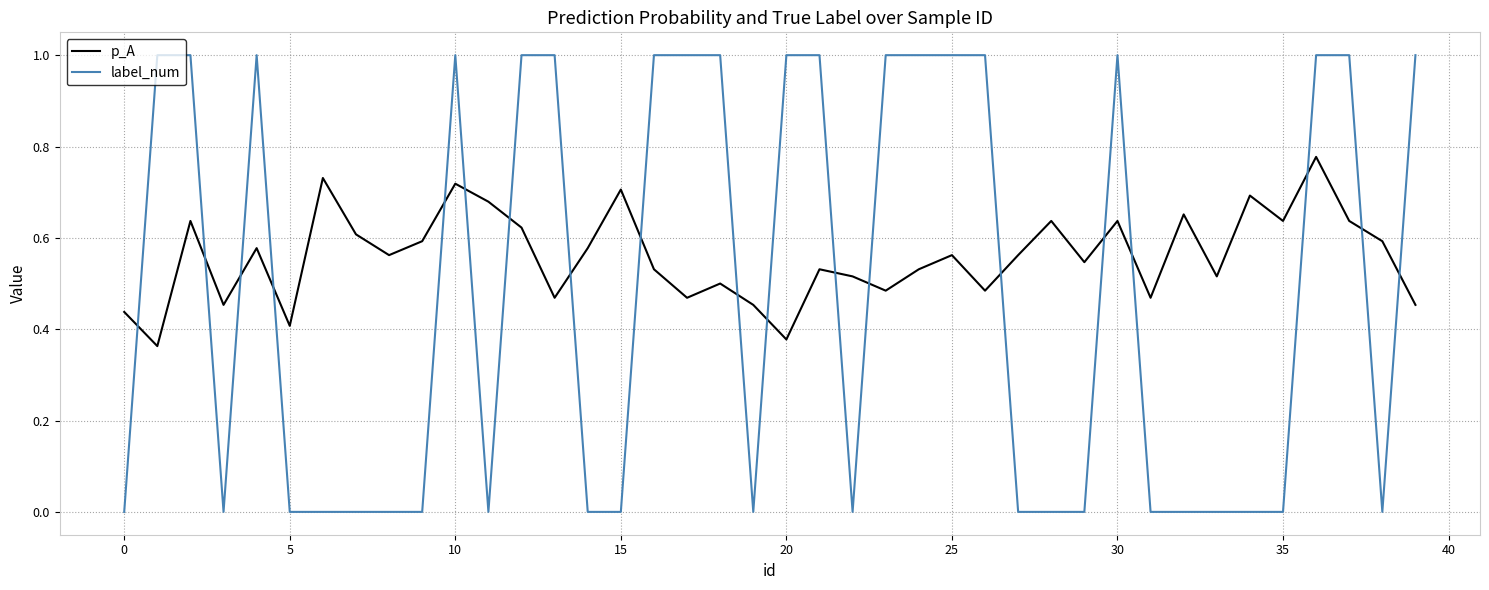

How many intersections are there between label_num and p_A?

19